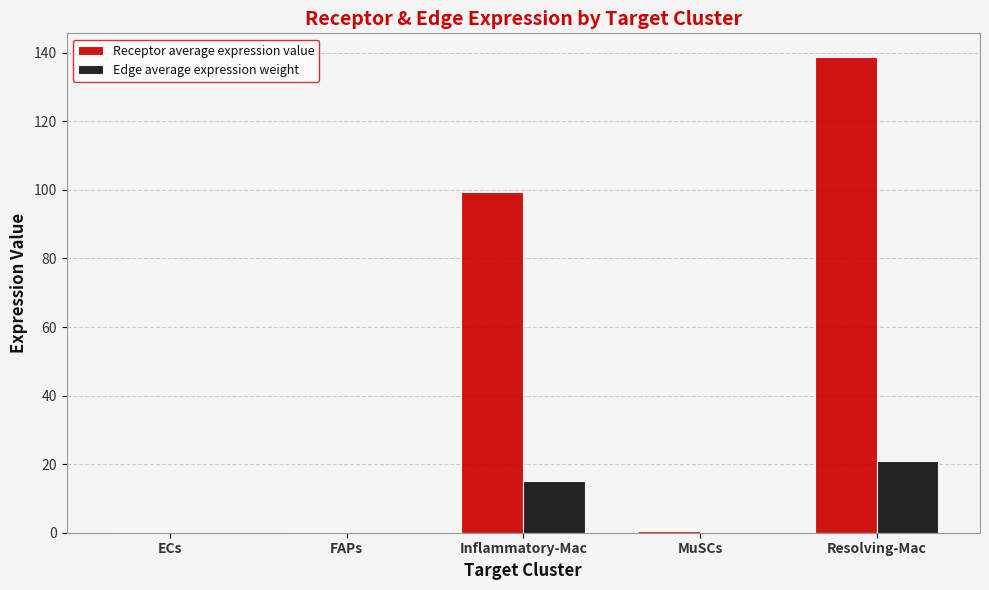

What are all the series names shown in the legend?

Receptor average expression value, Edge average expression weight